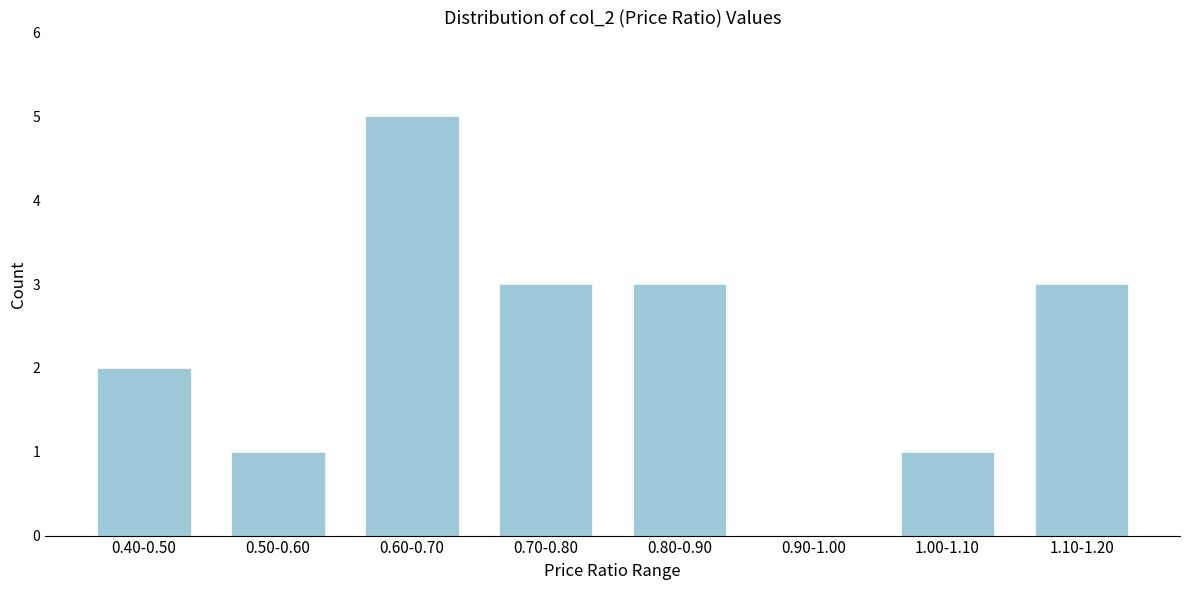

Reading left to right, extract all data points from this chart.

0.40-0.50=2	0.50-0.60=1	0.60-0.70=5	0.70-0.80=3	0.80-0.90=3	0.90-1.00=0	1.00-1.10=1	1.10-1.20=3